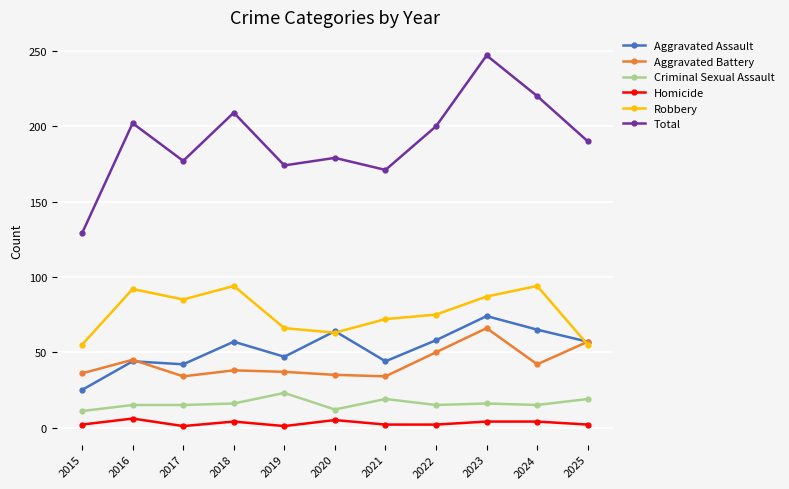

What is the difference between the Aggravated Assault values at 2023 and 2017?

32